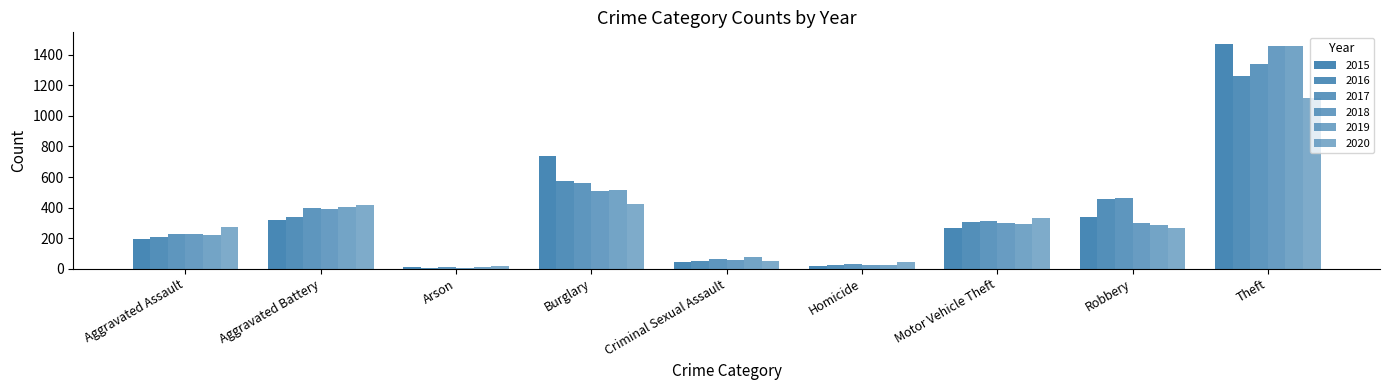

Count the number of categories in the chart.

9